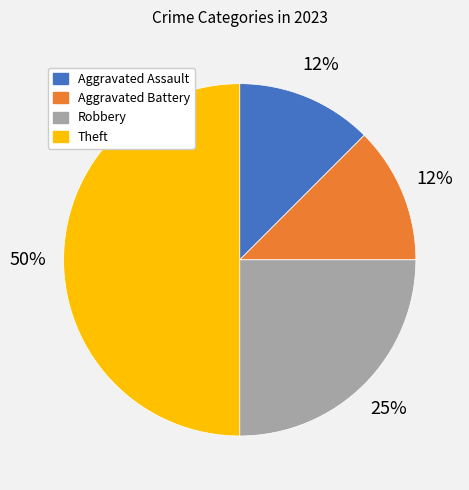

Which category has the biggest portion of the pie?

Theft